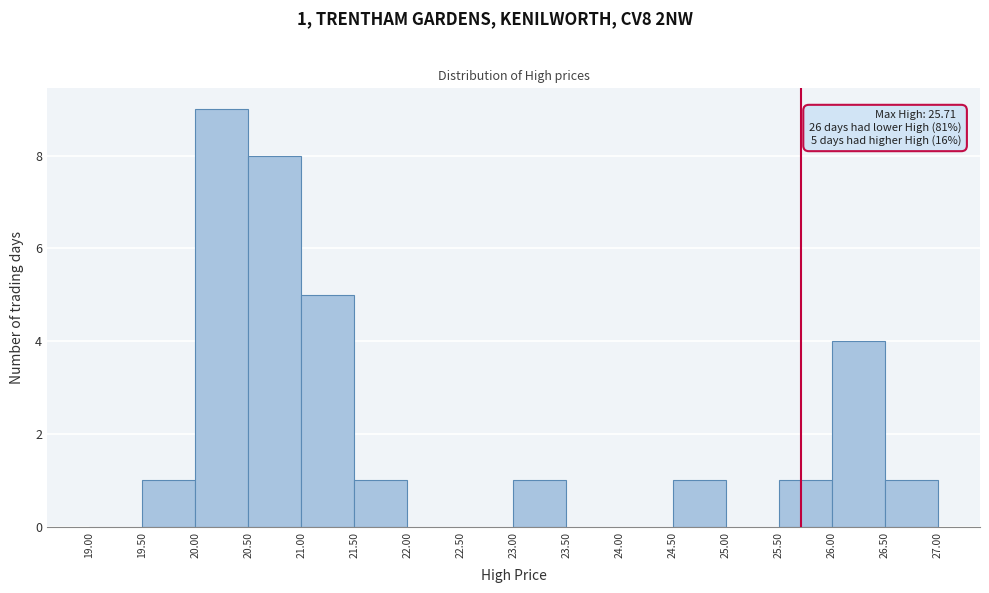

Over which range of the x-axis is the bar tallest?

20.00 to 20.50